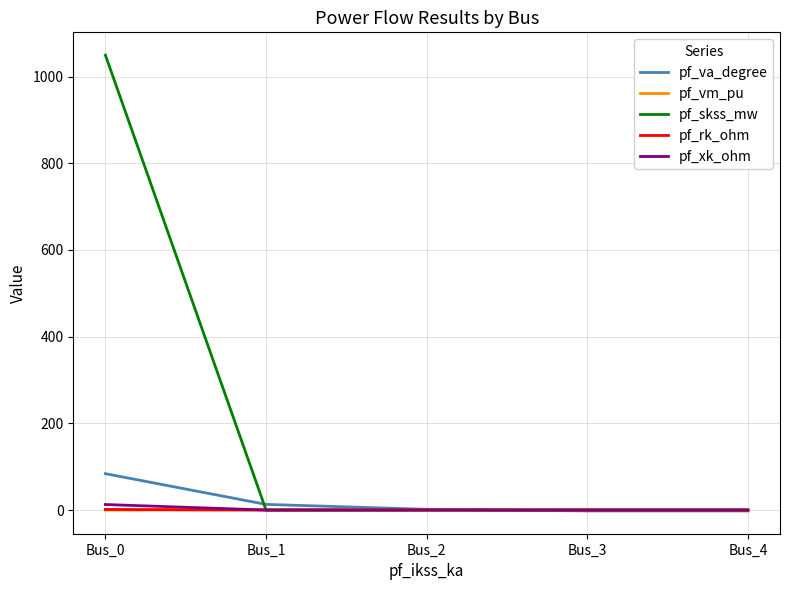

At which category is the sum across all series the highest?

Bus_0